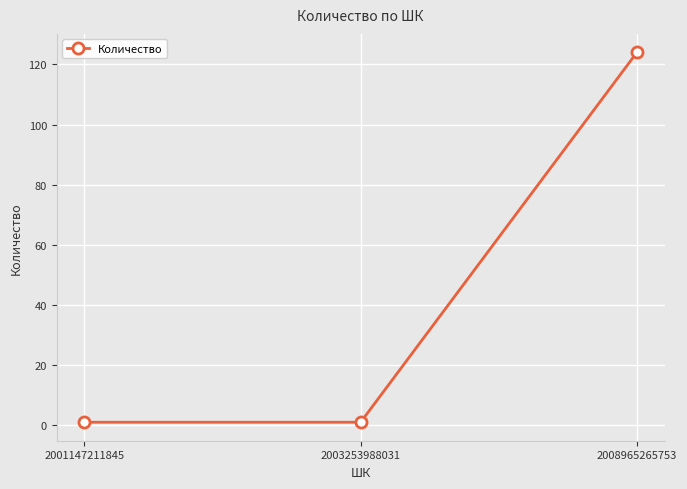

Is it true that the value at 2008965265753 is 124?

True